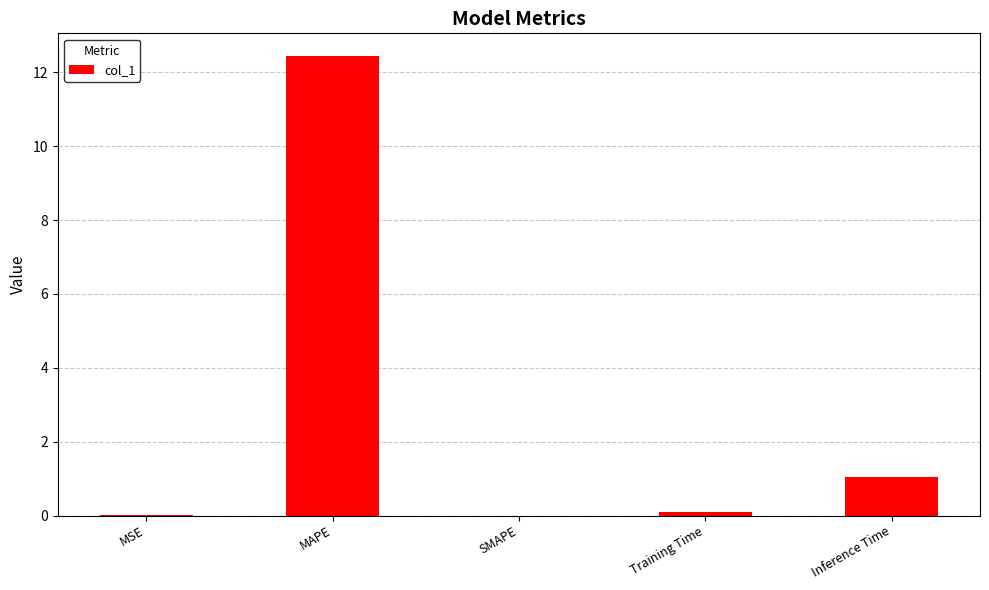

What is the sum of all values?

13.6